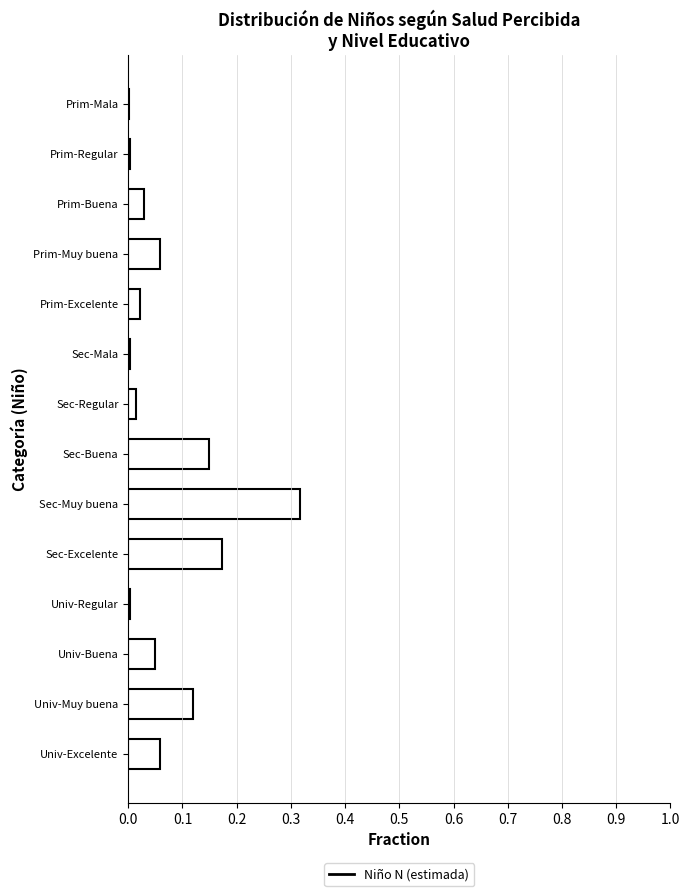

Which label corresponds to the largest value in the chart?

Sec-Muy buena